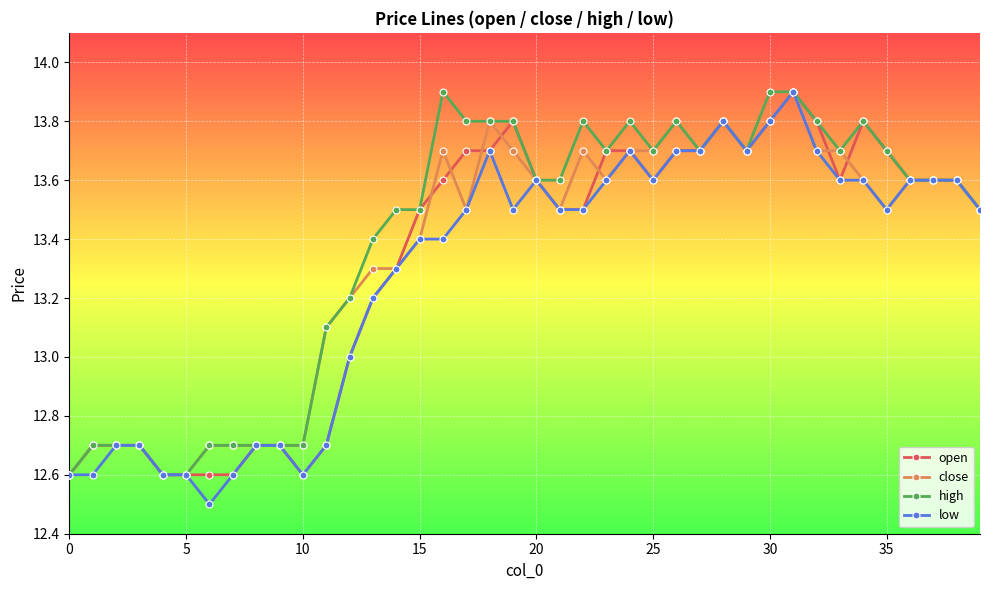

At how many categories does at least one series exceed 12?

40